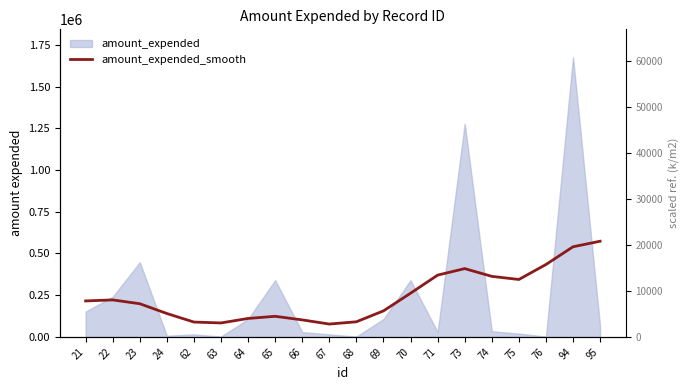

Does the chart have visible grid lines?

No